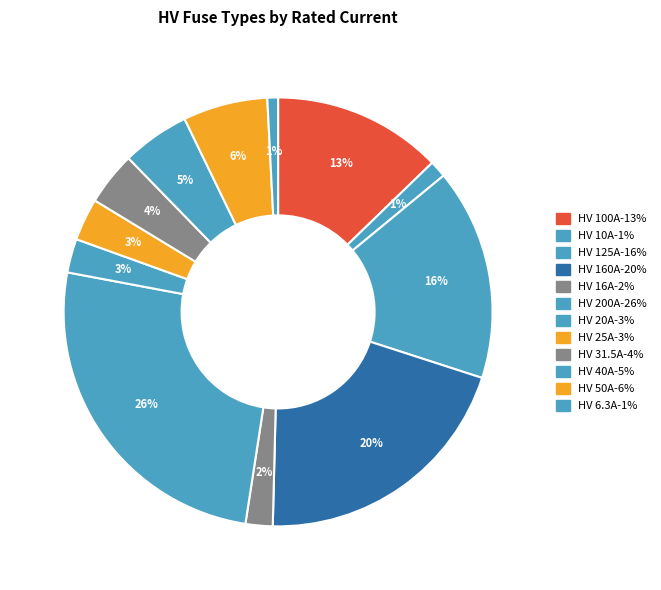

To the nearest percent, what is the difference between the largest and smallest slice percentages?

25%